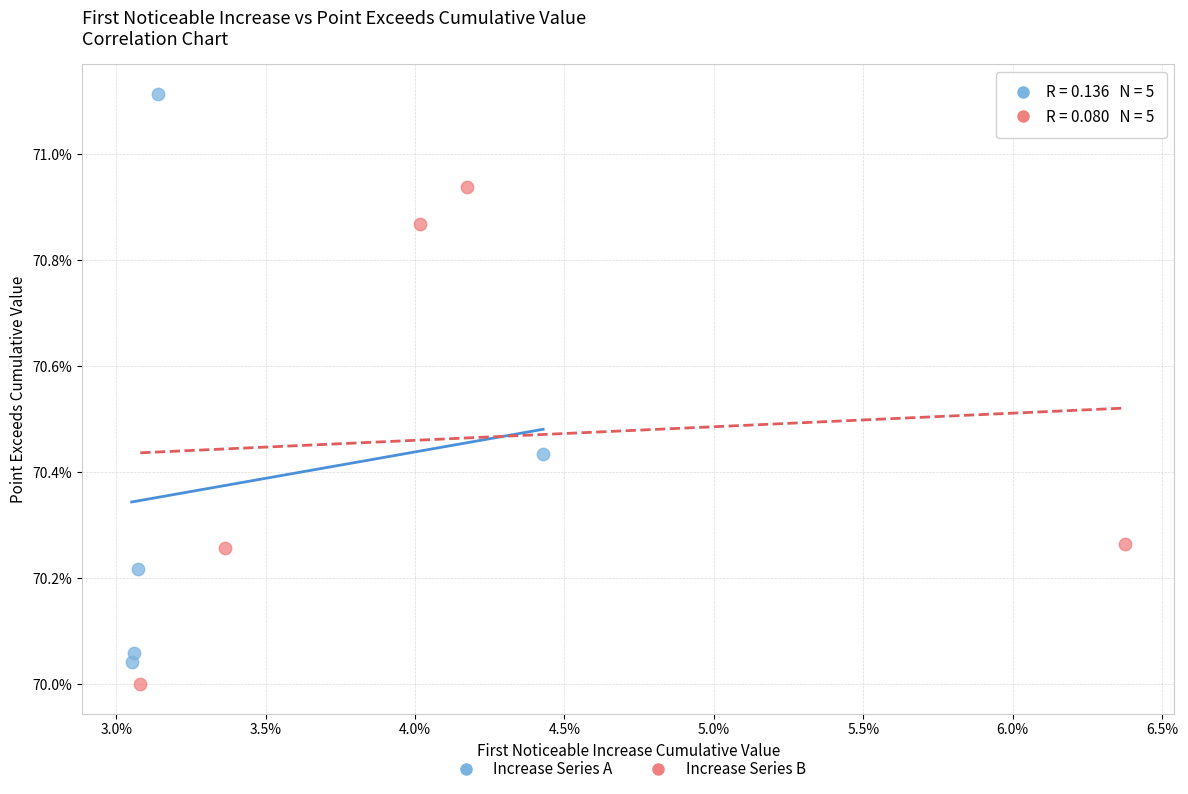

What are all the series names shown in the legend?

Increase Series A, Increase Series B